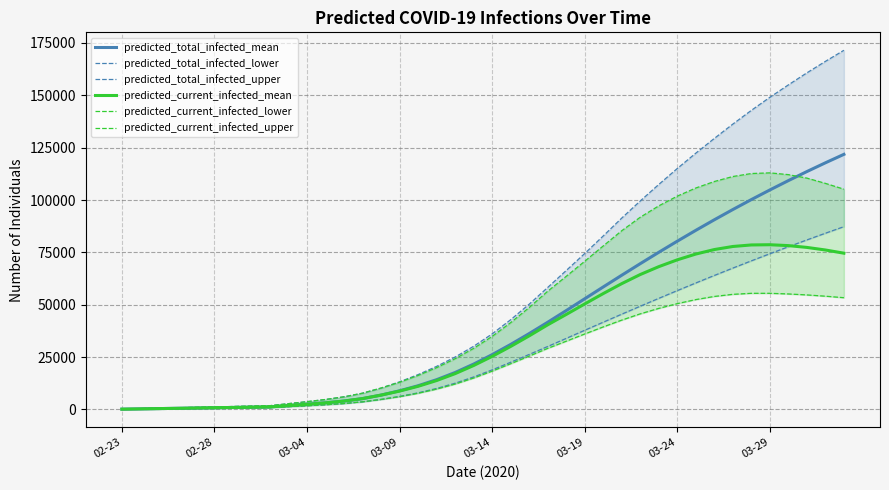

What is the average value of the predicted_total_infected_lower series?

28909